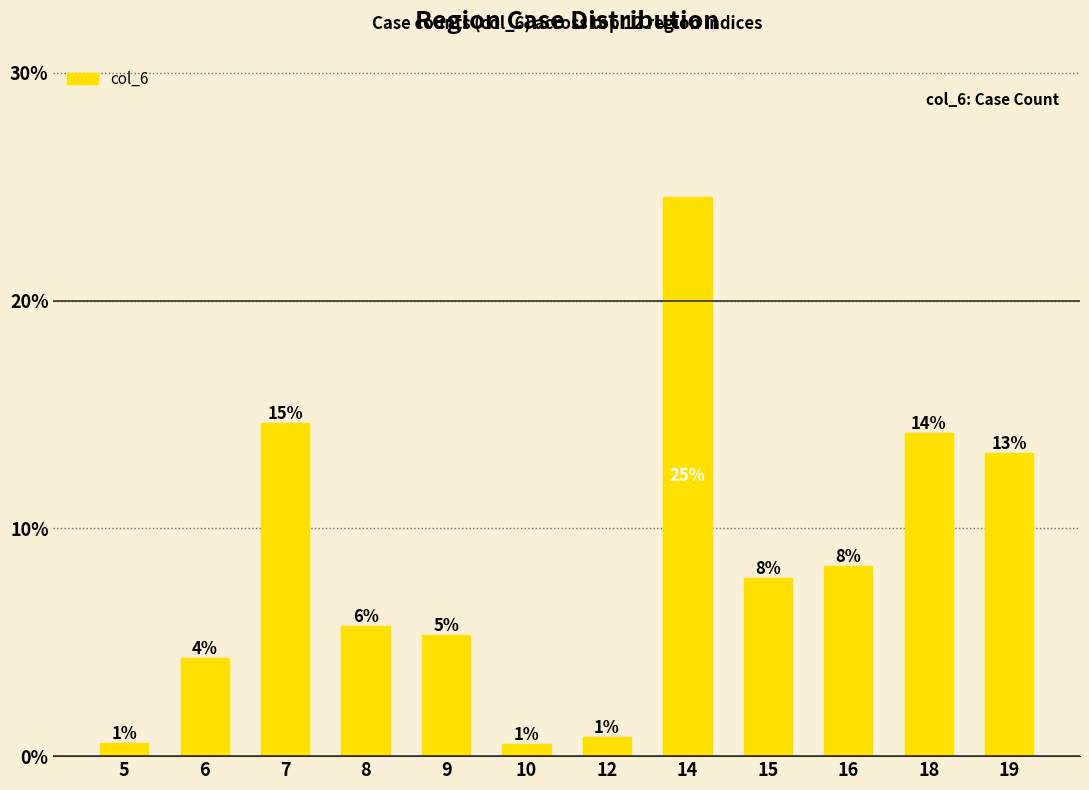

The value at 18 is 0.1. True or false?

True